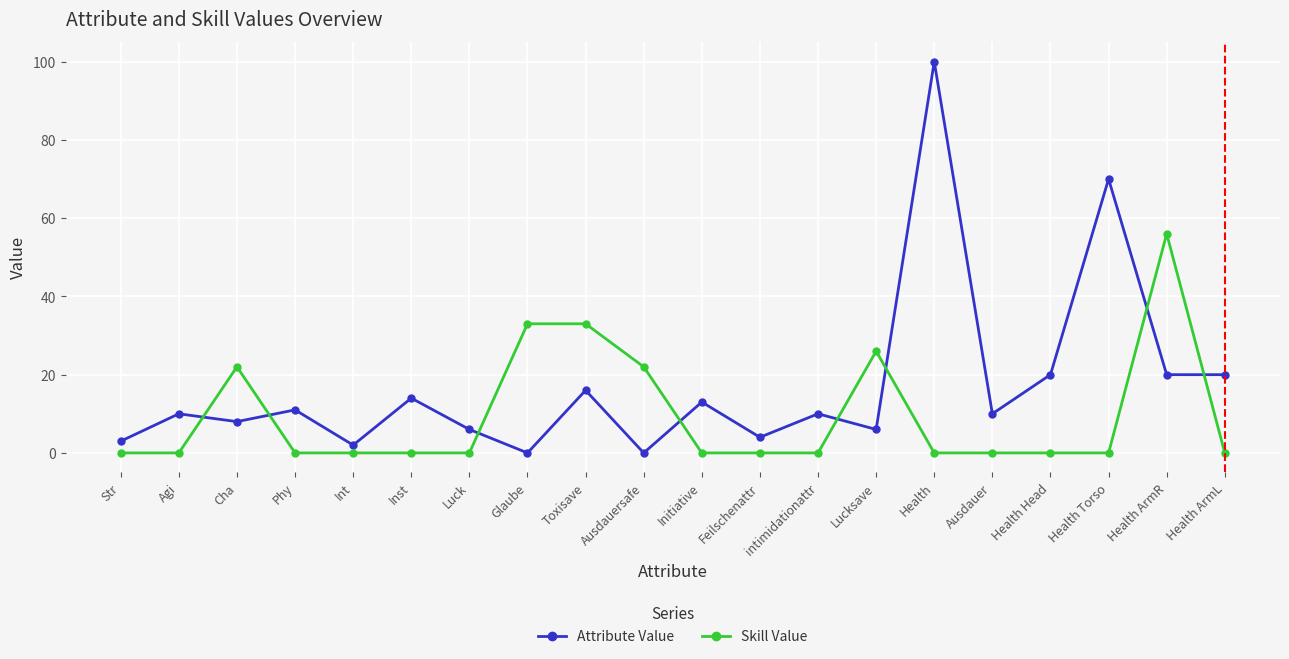

What value does the Skill Value series have at Ausdauersafe?

22